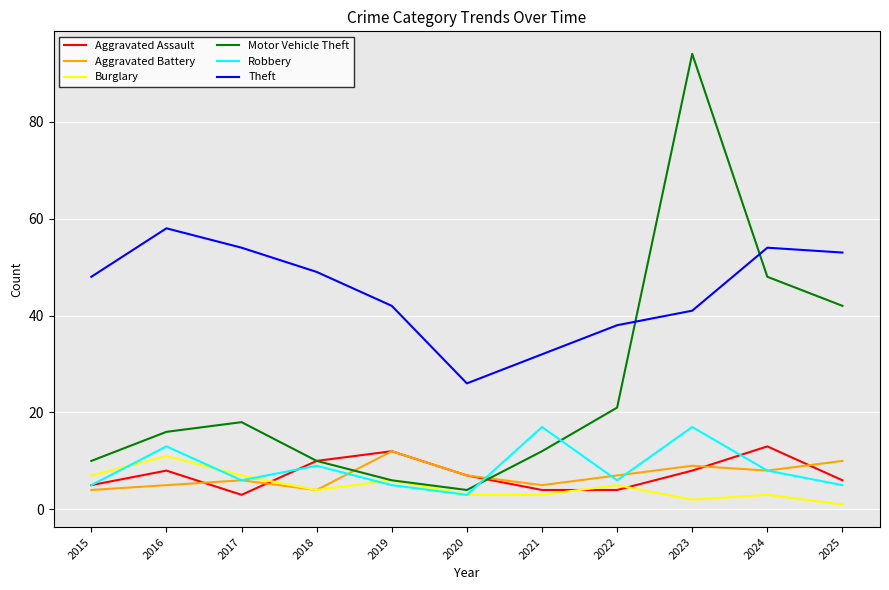

Reading right to left, transcribe all the data shown in this chart.

Aggravated Assault: 2025=6	2024=13	2023=8	2022=4	2021=4	2020=7	2019=12	2018=10	2017=3	2016=8	2015=5
Aggravated Battery: 2025=10	2024=8	2023=9	2022=7	2021=5	2020=7	2019=12	2018=4	2017=6	2016=5	2015=4
Burglary: 2025=1	2024=3	2023=2	2022=5	2021=3	2020=3	2019=6	2018=4	2017=7	2016=11	2015=7
Motor Vehicle Theft: 2025=42	2024=48	2023=94	2022=21	2021=12	2020=4	2019=6	2018=10	2017=18	2016=16	2015=10
Robbery: 2025=5	2024=8	2023=17	2022=6	2021=17	2020=3	2019=5	2018=9	2017=6	2016=13	2015=5
Theft: 2025=53	2024=54	2023=41	2022=38	2021=32	2020=26	2019=42	2018=49	2017=54	2016=58	2015=48